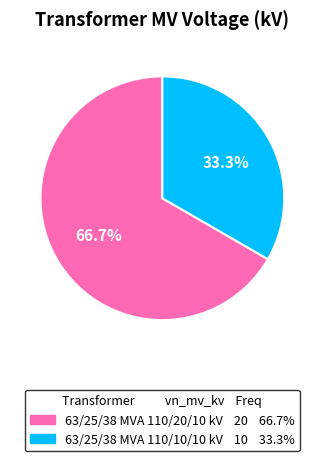

How many slices are in this pie chart?

2